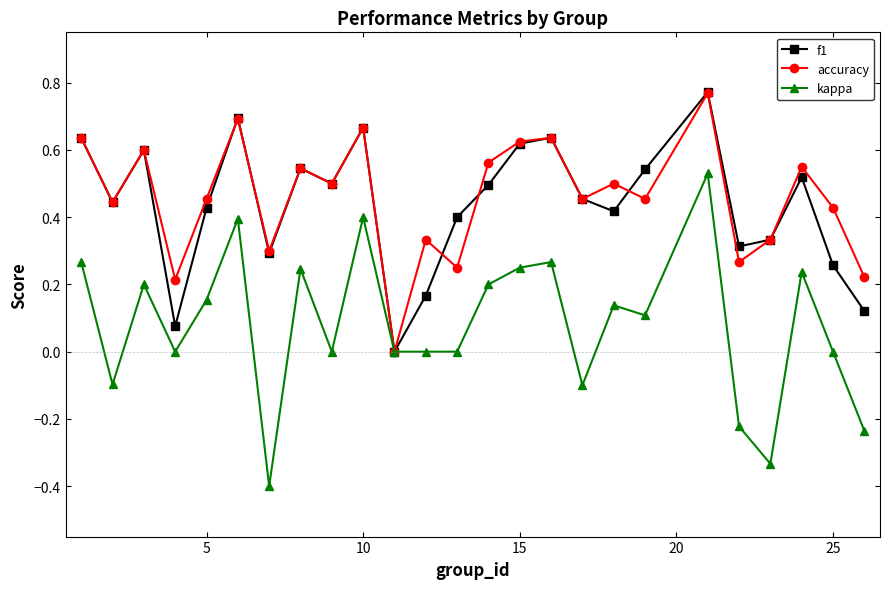

What is the minimum value shown in the chart?

-0.4